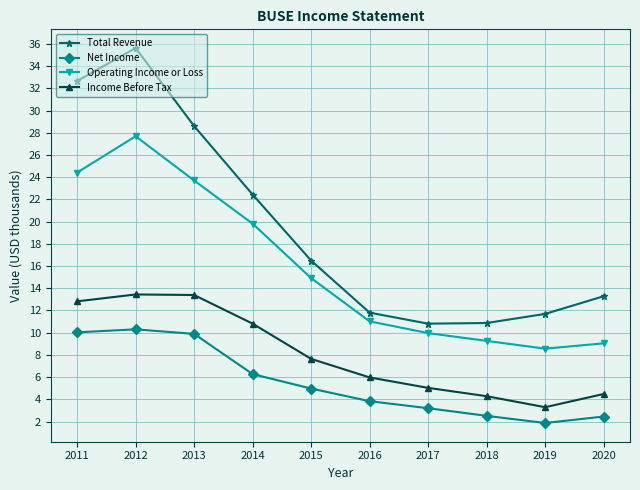

Which series has the largest range (max minus min)?

Total Revenue